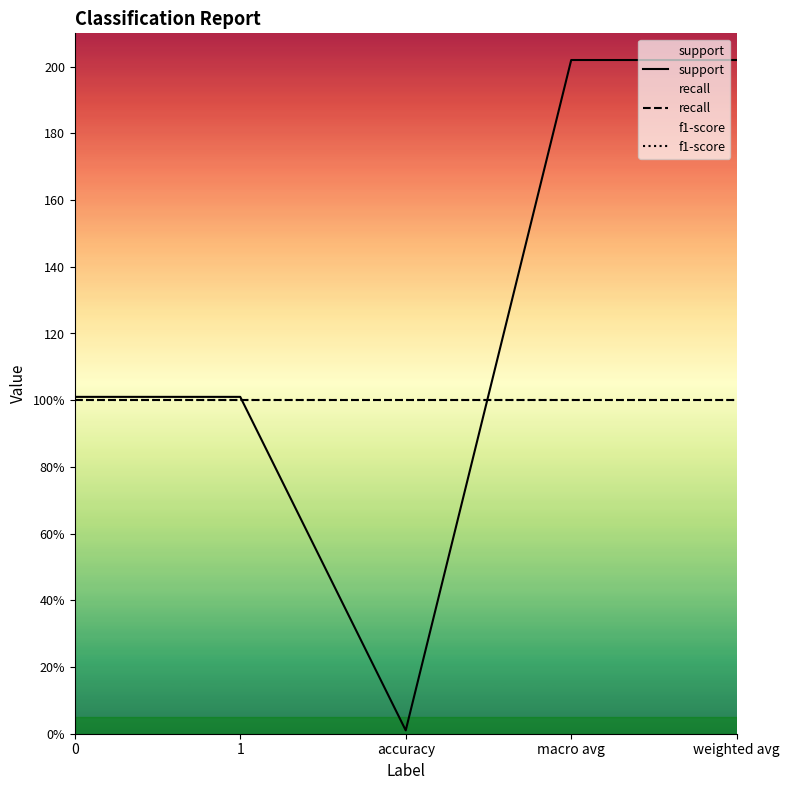

Reading left to right, list all the values displayed in this chart.

support: 101	101	1	202	202
recall: 100	100	100	100	100
f1-score: 100	100	100	100	100